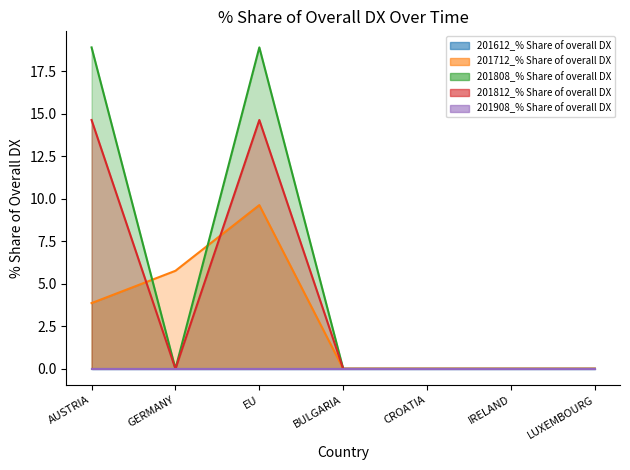

Is it true that 201808_% Share of overall DX equals 6.1 at BULGARIA?

False